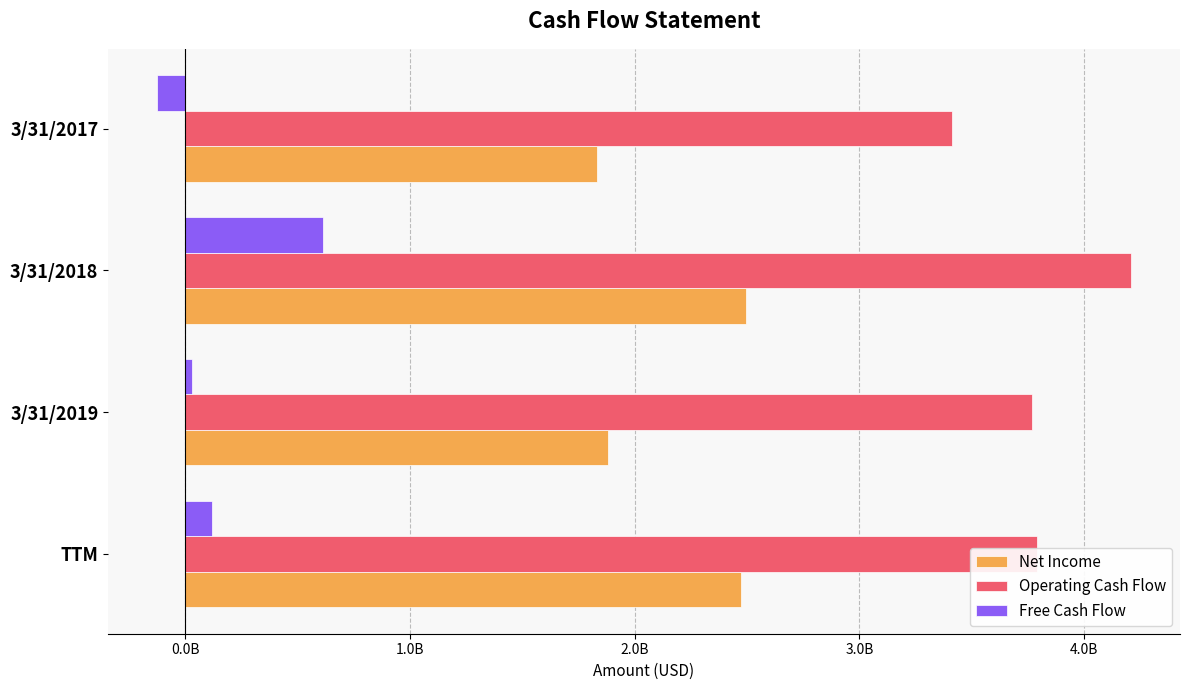

What are all the series names shown in the legend?

Net Income, Operating Cash Flow, Free Cash Flow